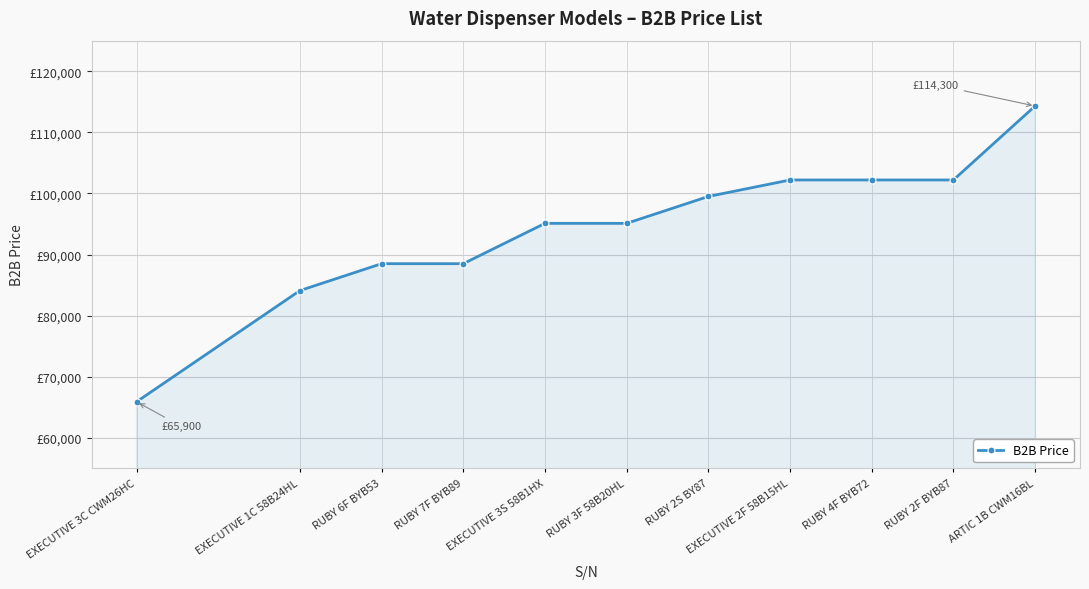

Rank the categories by value from highest to lowest.

ARTIC 1B CWM16BL, EXECUTIVE 2F 58B15HL, RUBY 4F BYB72, RUBY 2F BYB87, RUBY 2S BY87, EXECUTIVE 3S 58B1HX, RUBY 3F 58B20HL, RUBY 6F BYB53, RUBY 7F BYB89, EXECUTIVE 1C 58B24HL, EXECUTIVE 3C CWM26HC